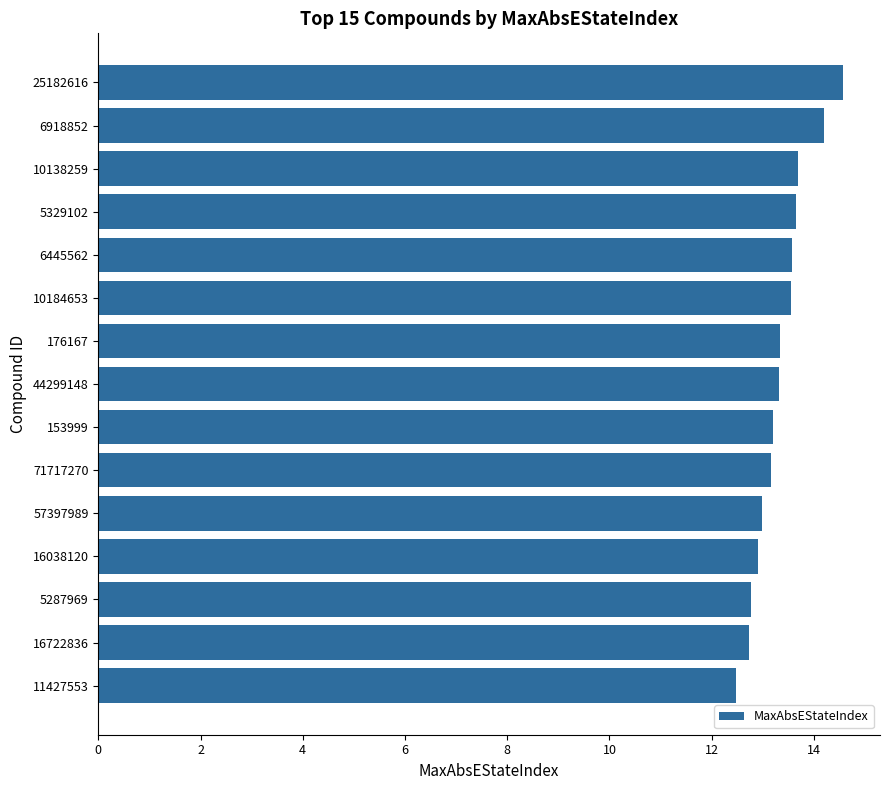

What is the ratio of the value at 6445562 to the value at 25182616?

0.9